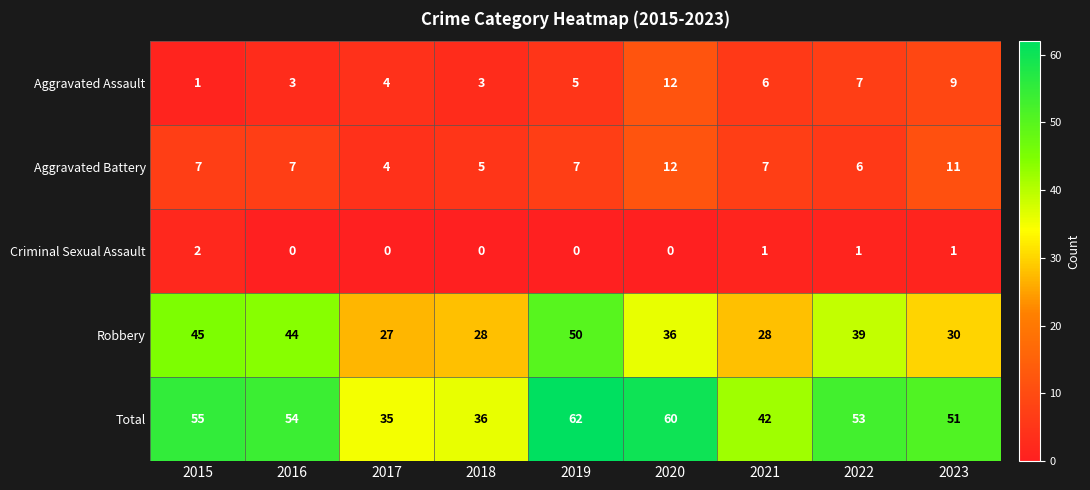

What is the maximum value for Robbery?

50